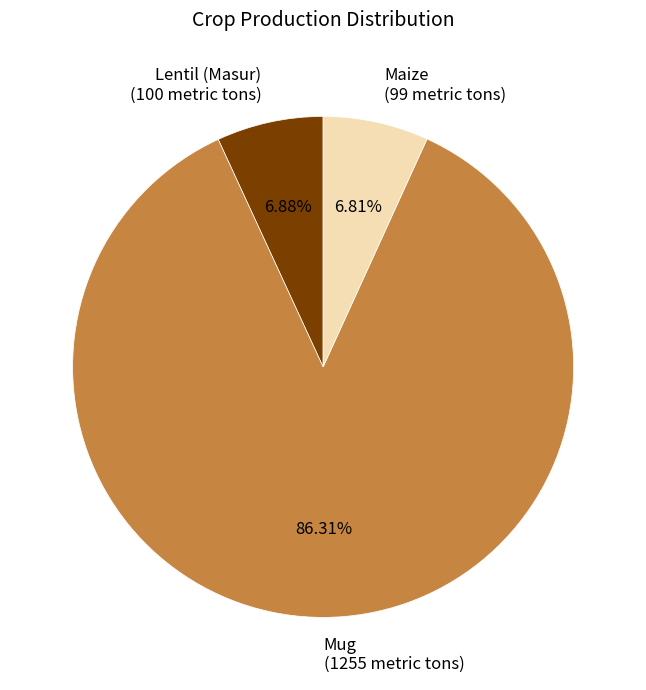

Is the sum of Mug (1255 metric tons) and Lentil (Masur) (100 metric tons) greater than half?

Yes